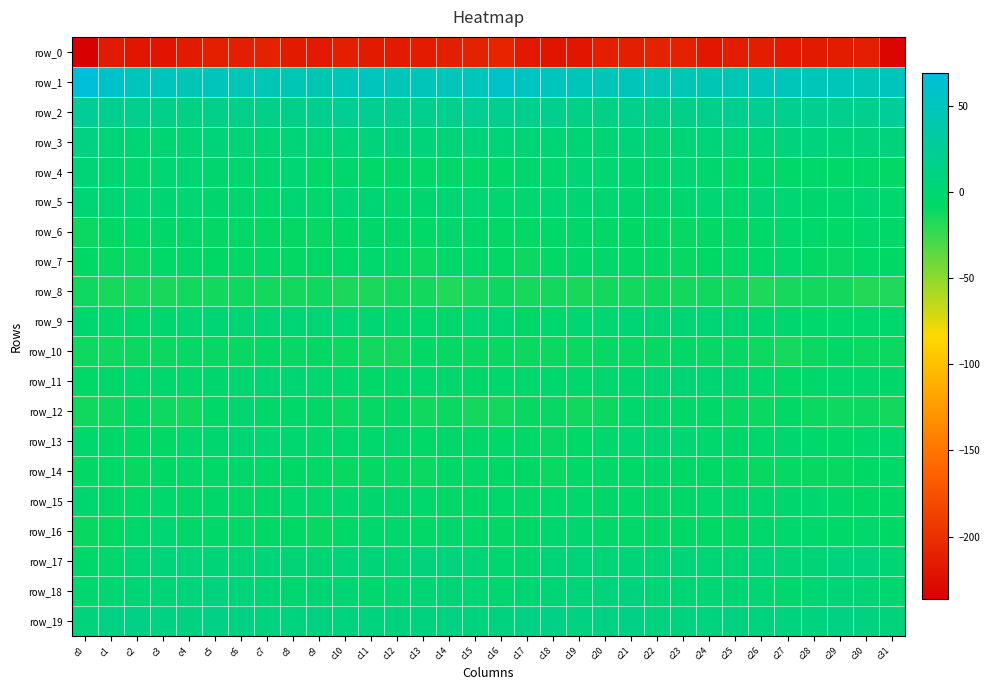

How many positive values does the row_4 series have?

8